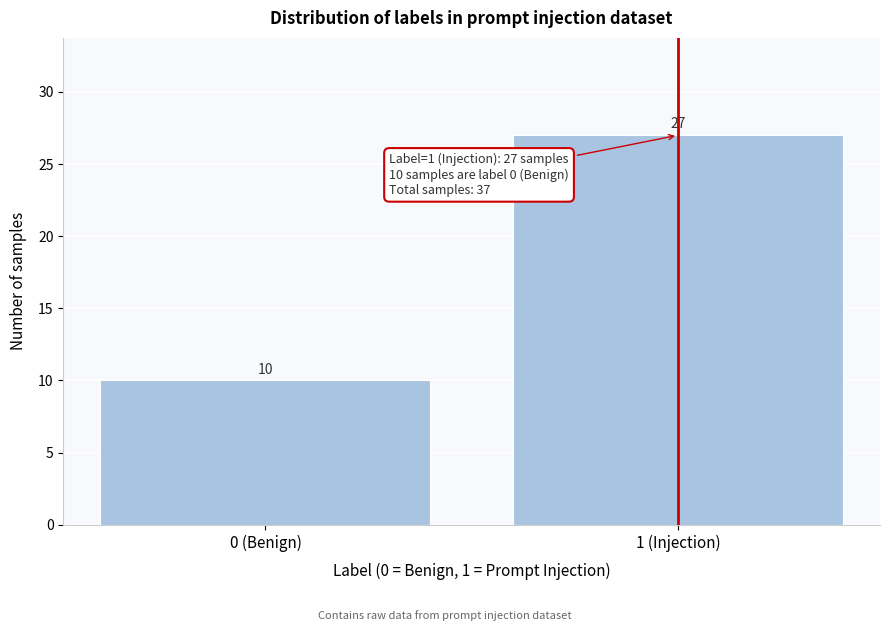

Reading left to right, transcribe all the data shown in this chart.

0 (Benign)=10	1 (Injection)=27